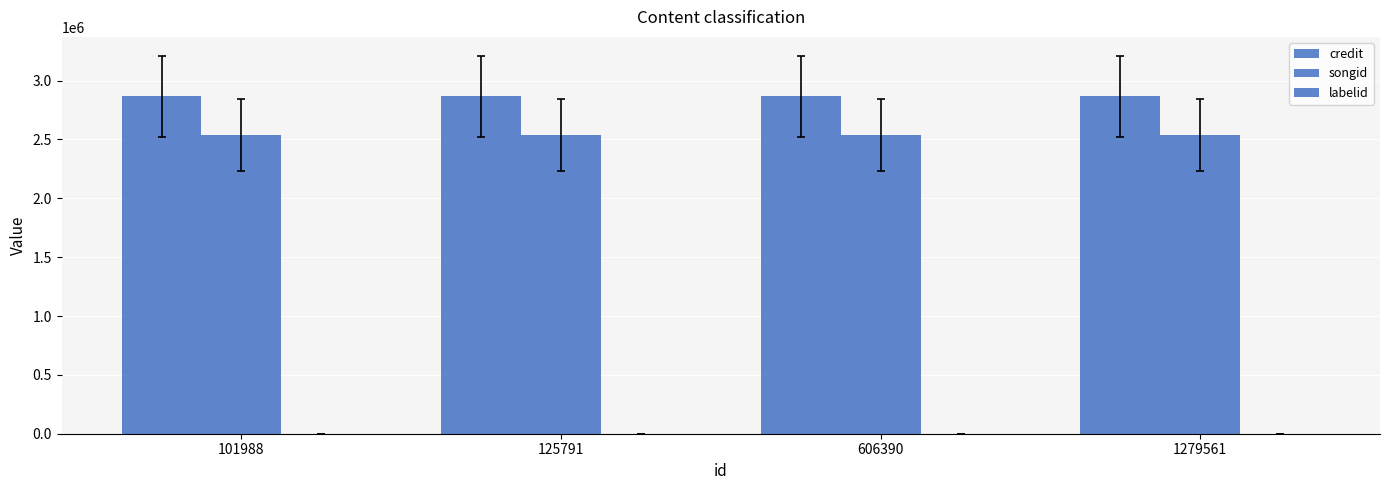

How many distinct data groups are displayed?

3